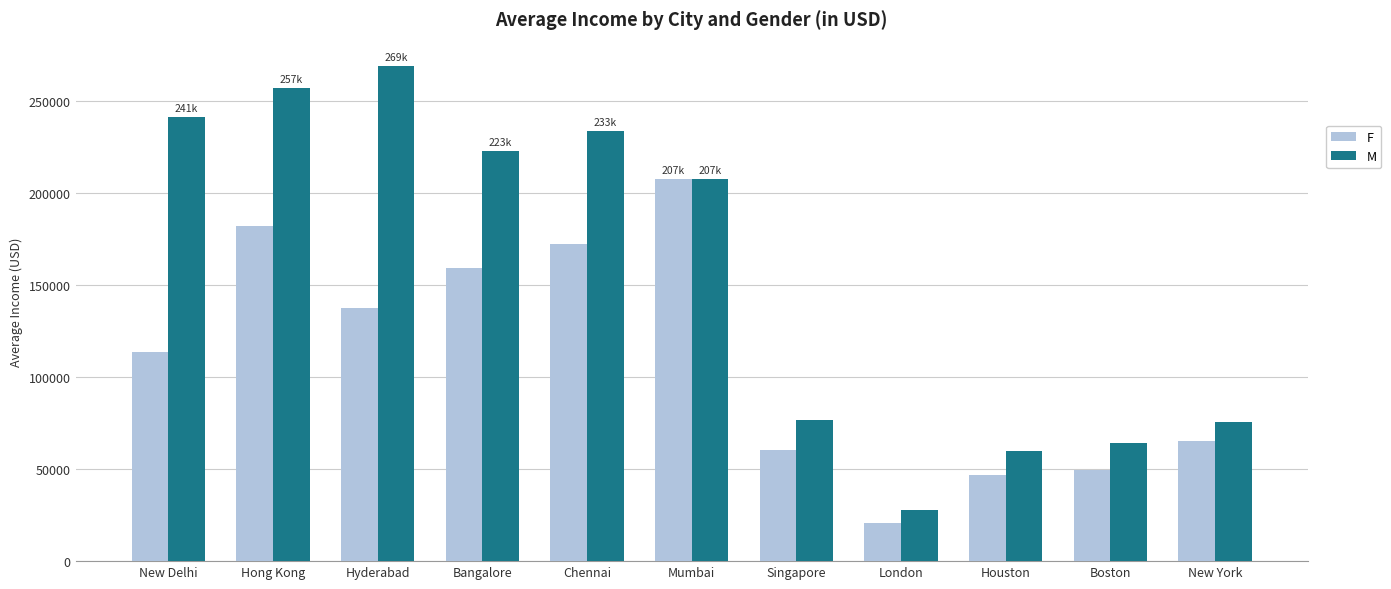

What position from the left is Boston?

10